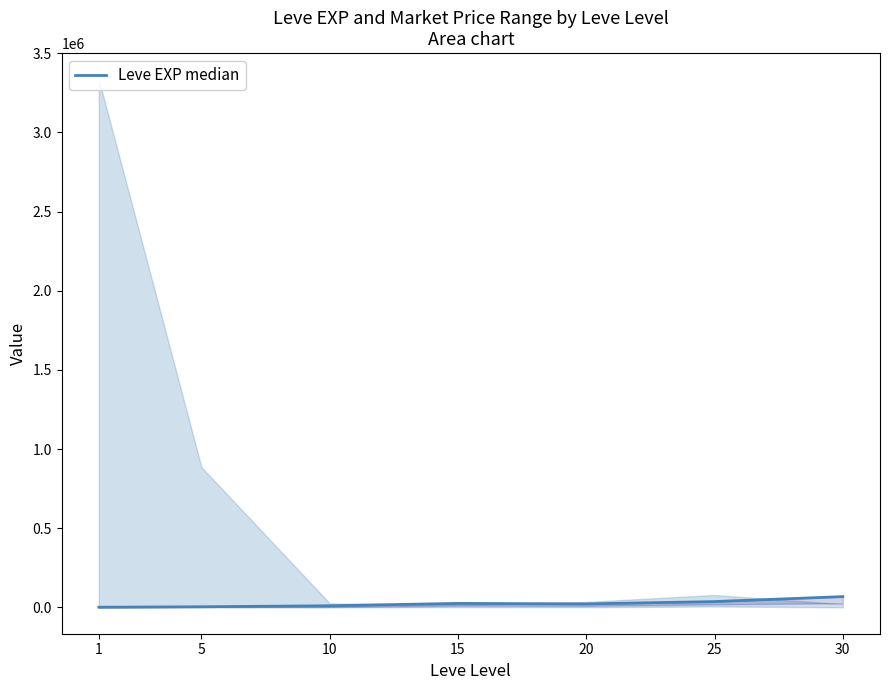

Which category has the lowest value across all series?

1